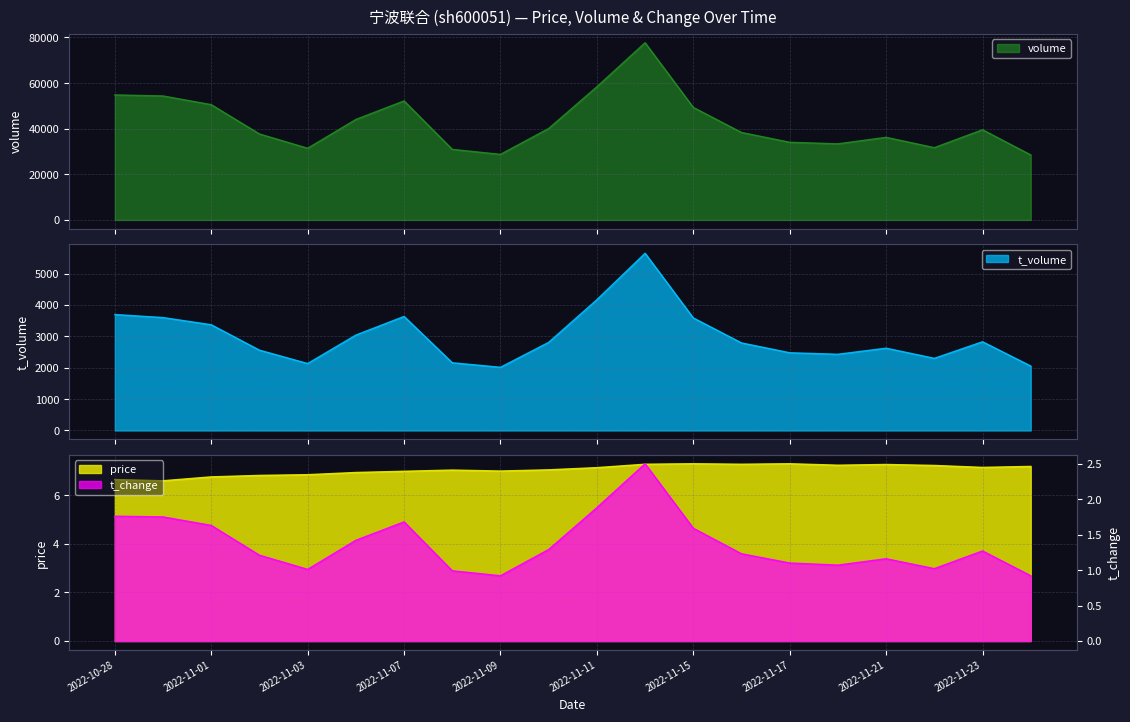

What is the label of the 10th point from the right?

2022-11-11